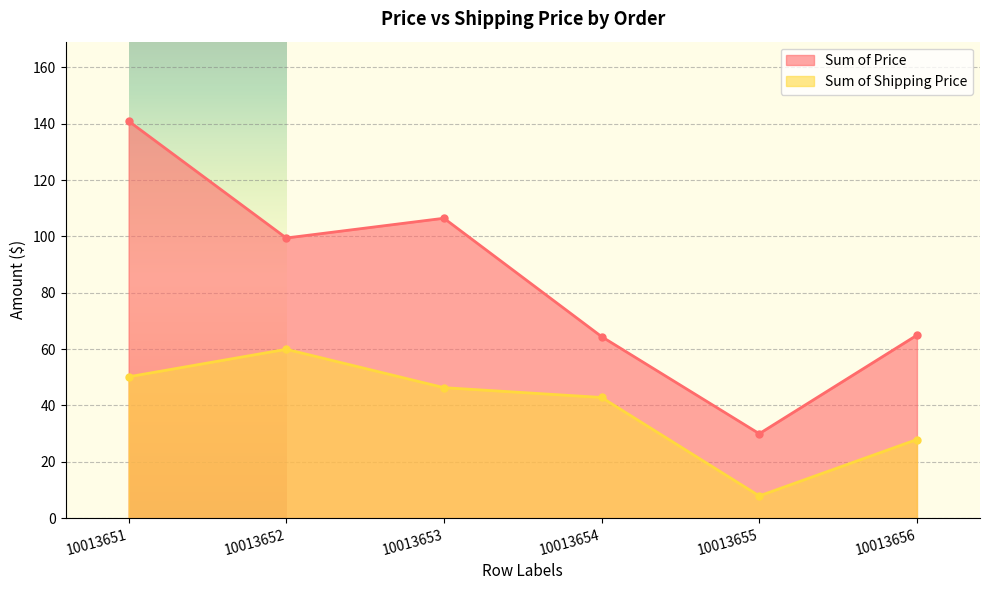

What is the spread (max minus min) of values at 10013651?

90.7